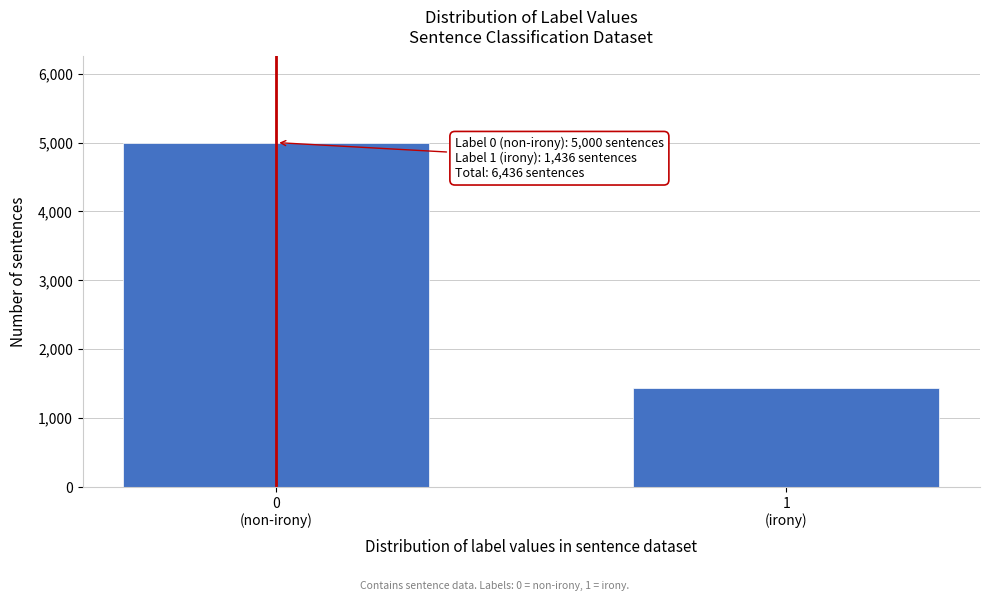

Reading right to left, transcribe all the data shown in this chart.

1436	5000